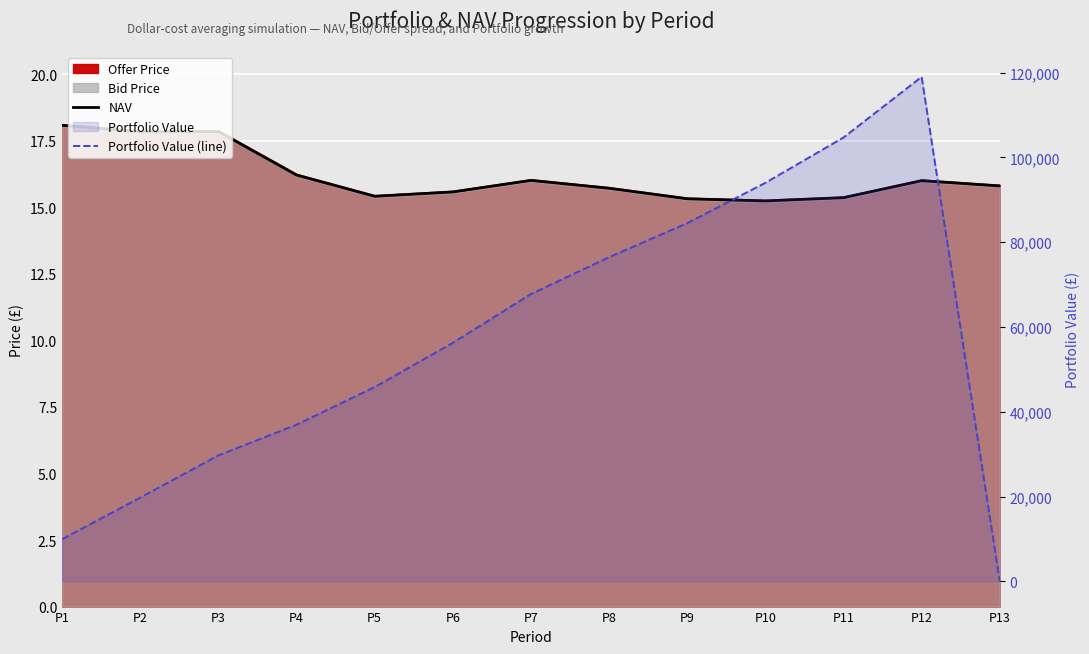

Reading left to right, extract all data points from this chart.

NAV: P1=18.1	P2=17.8	P3=17.8	P4=16.2	P5=15.4	P6=15.6	P7=16.0	P8=15.7	P9=15.3	P10=15.2	P11=15.4	P12=16.0	P13=15.8
Portfolio Value (line): P1=9948.1	P2=19761.8	P3=29721.0	P4=36948.7	P5=45827.5	P6=56260.3	P7=67772.7	P8=76469.7	P9=84497.1	P10=94000.1	P11=104702.7	P12=119001.0	P13=0.0